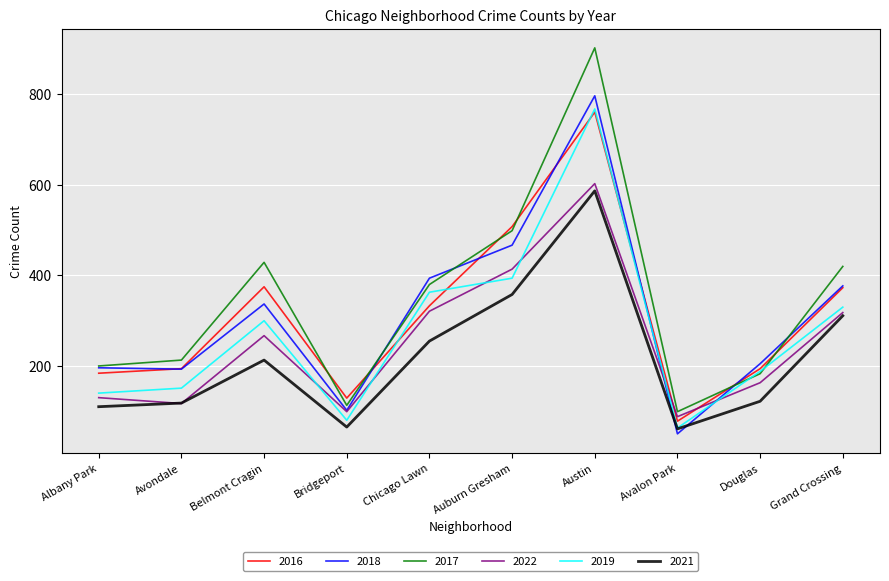

True or false: 2019 and 2018 intersect in this chart.

True